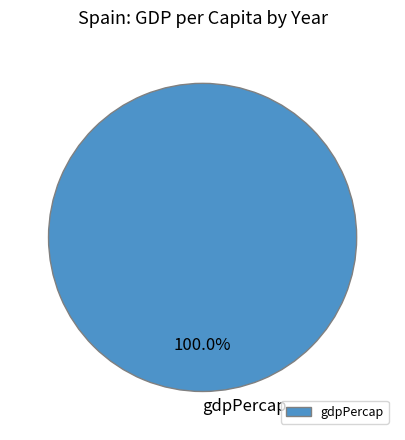

Is gdpPercap the majority of the pie?

Yes